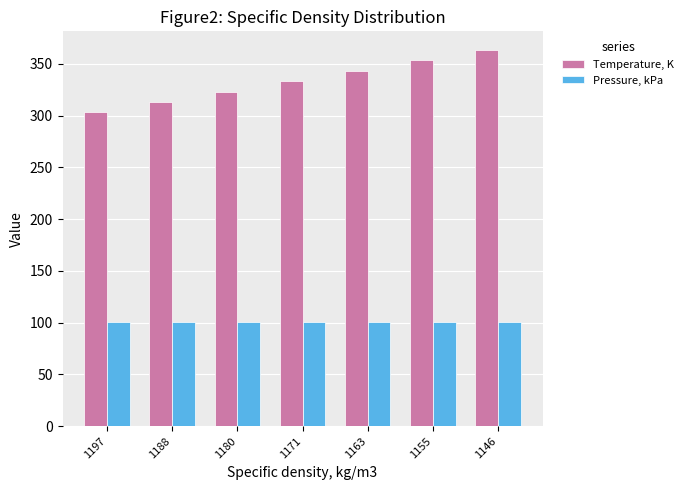

What is the difference between the maximum and minimum values in the Temperature, K series?

60.0